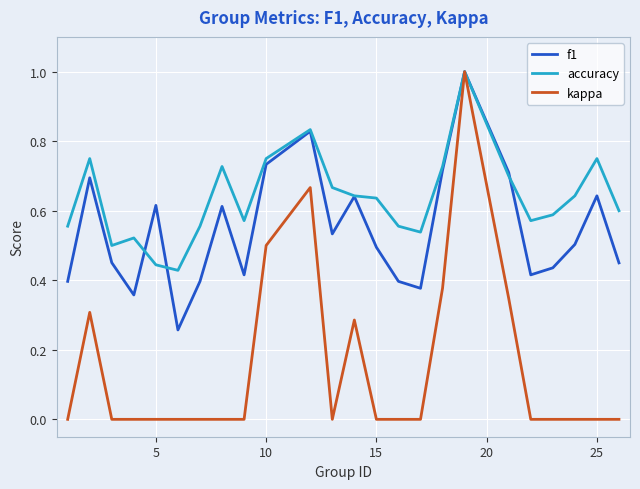

Which series has the largest total across all categories?

accuracy